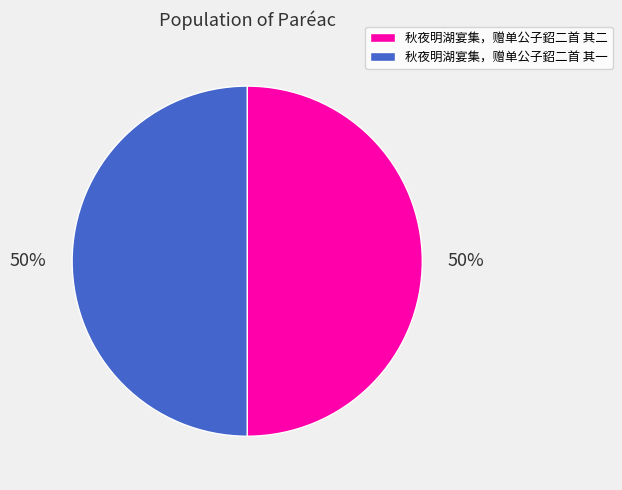

Approximately how many times larger is the value at 秋夜明湖宴集，赠单公子鉊二首 其一 compared to 秋夜明湖宴集，赠单公子鉊二首 其二?

1.0